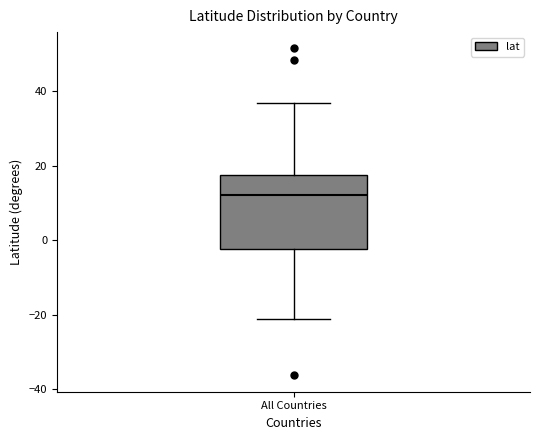

Read this box plot against the y-axis: the position of the median line, the range covered by the box, and the ends of both whiskers. The values are not printed on the chart, so give them approximately, as read against the axis.

median 12, box -2 to 18, whiskers -22 to 36